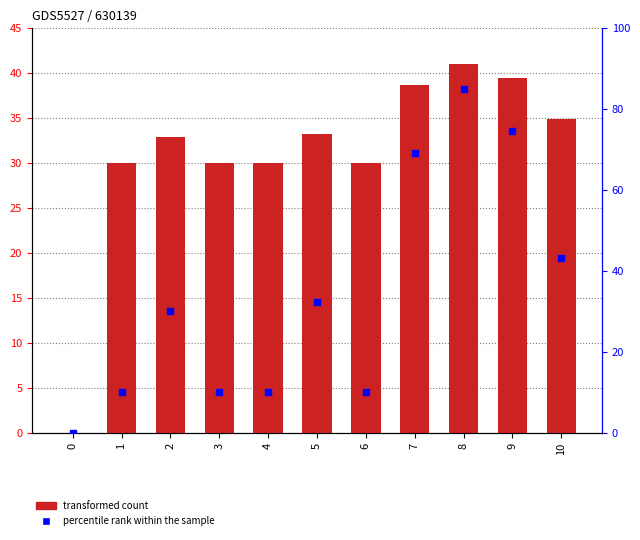

Is the value of percentile rank within the sample at 6 greater than the value of TBar at 7?

No